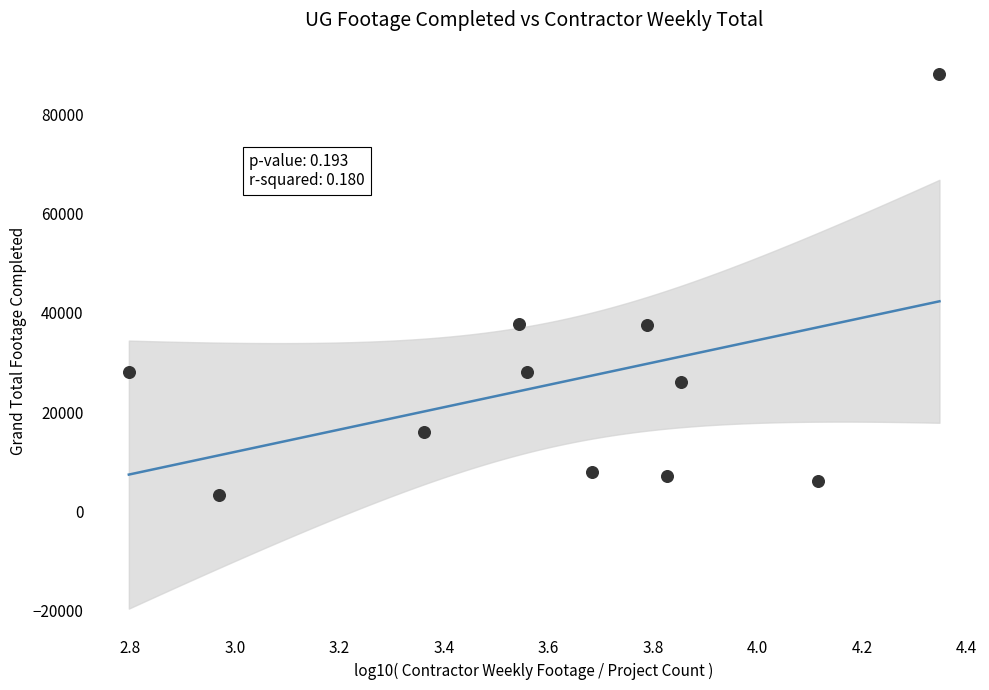

What is the range of Y values (max minus min)?

85104